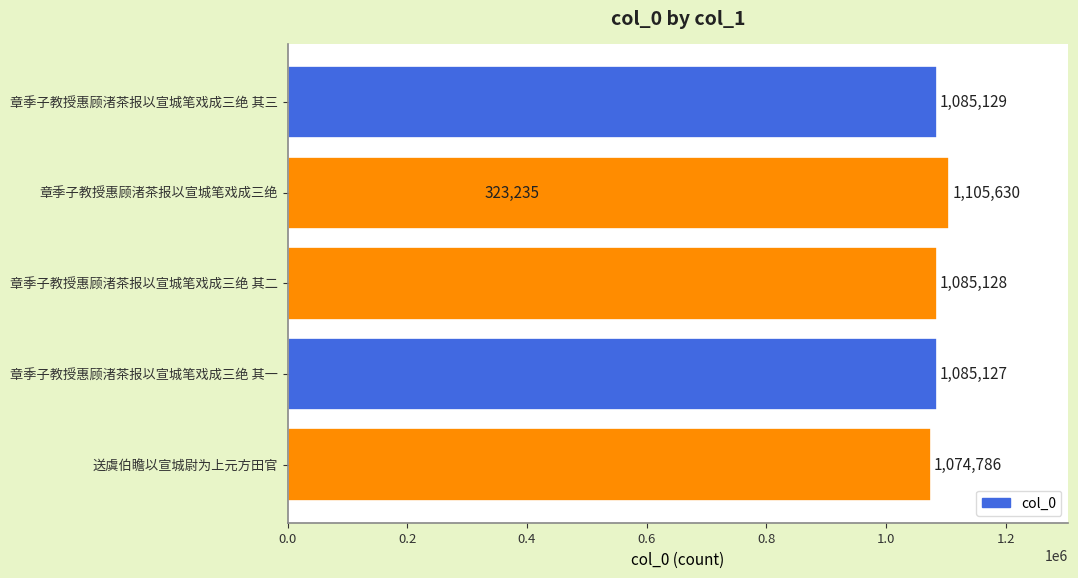

What is the sum of the values at 章季子教授惠顾渚茶报以宣城笔戏成三绝 其三 and 送虞伯瞻以宣城尉为上元方田官?

2159915